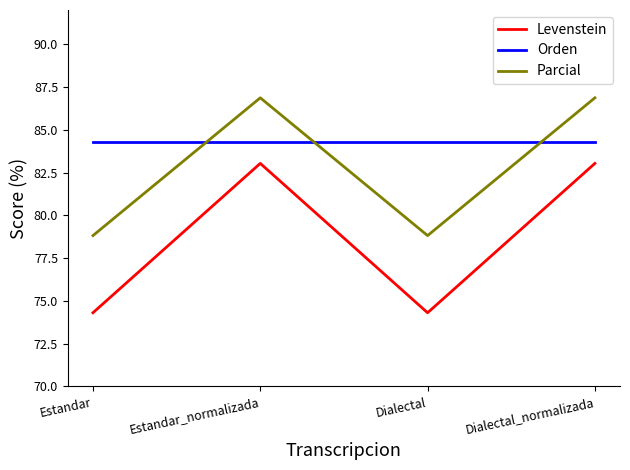

Does the chart display data point markers on the line(s)?

No